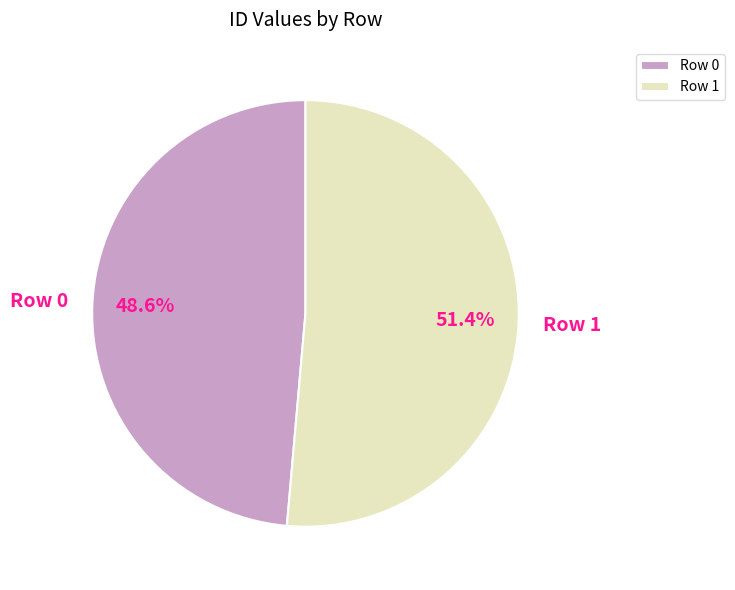

True or false: Row 1 accounts for 51% of the total.

True